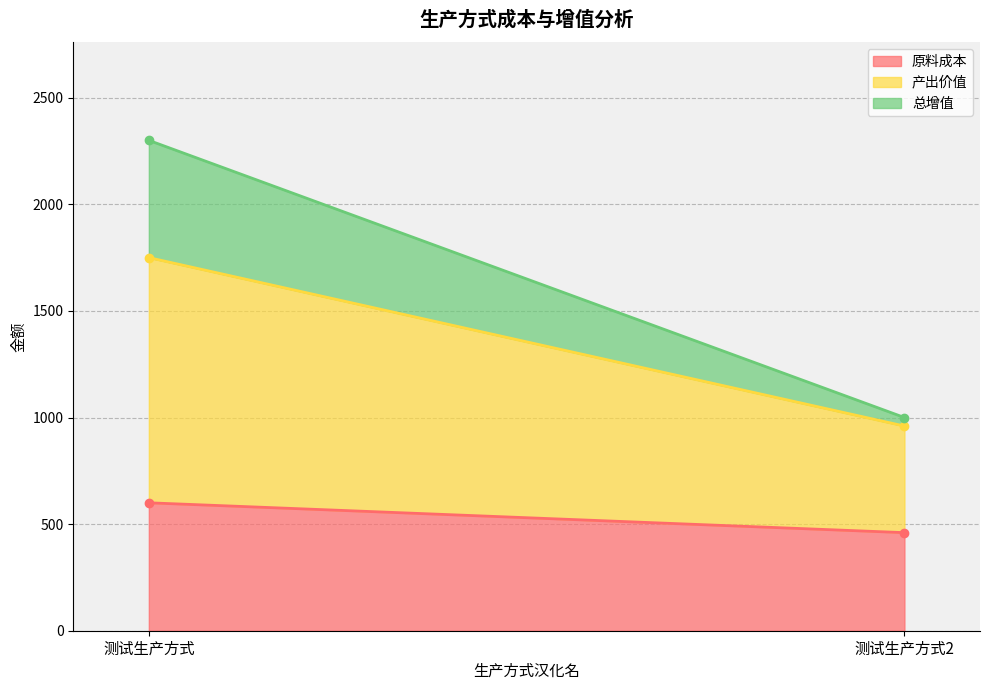

What is the total value across all series at 测试生产方式2?

1000